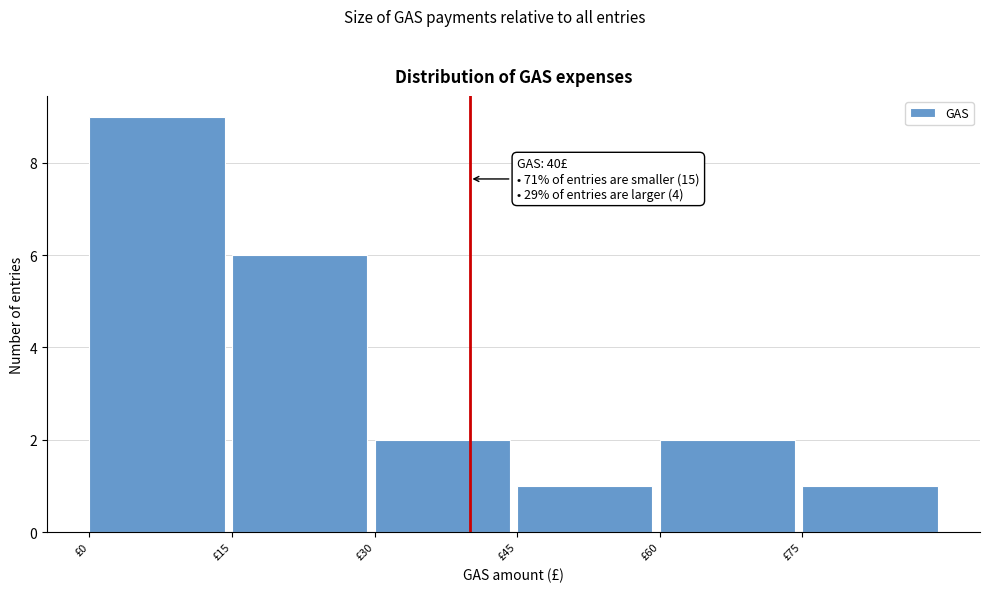

Which range on the x-axis has the tallest bar?

0 to 15